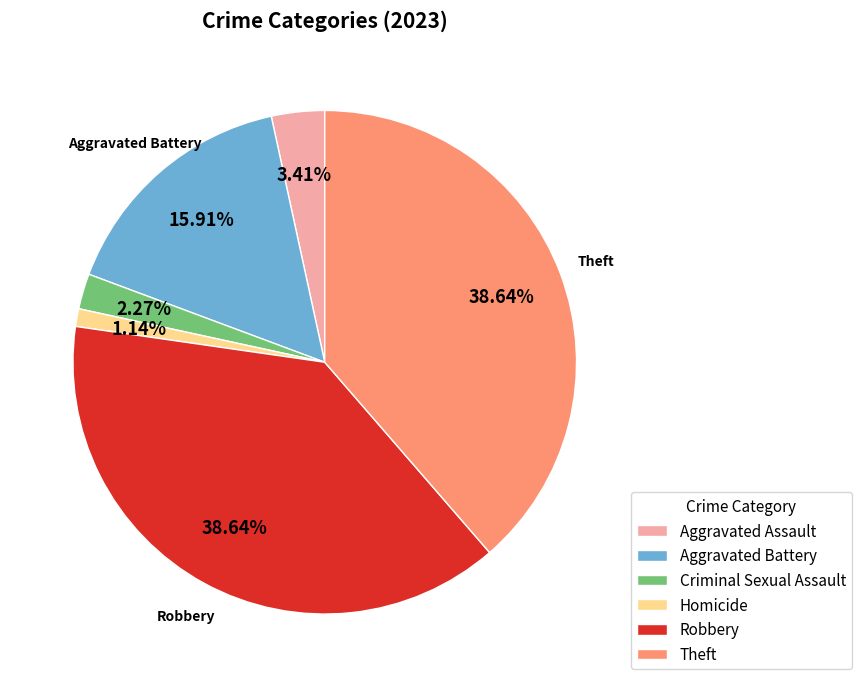

How much of the chart is everything except Theft?

61.4%